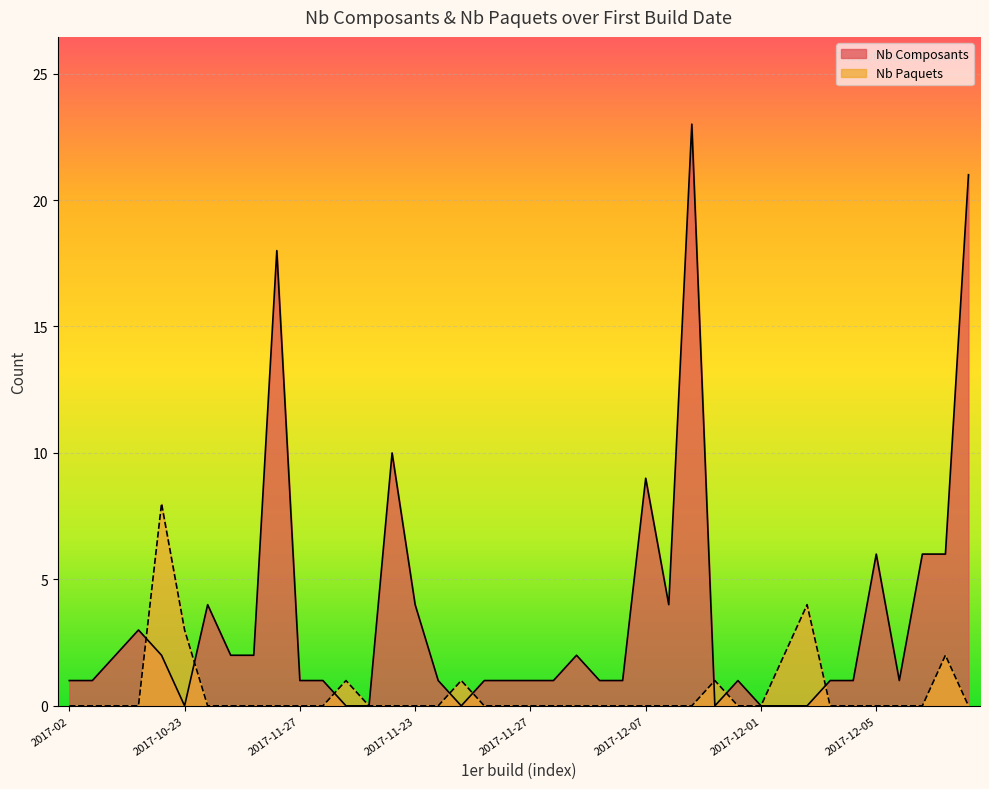

What is the sum of all Nb Composants values?

139